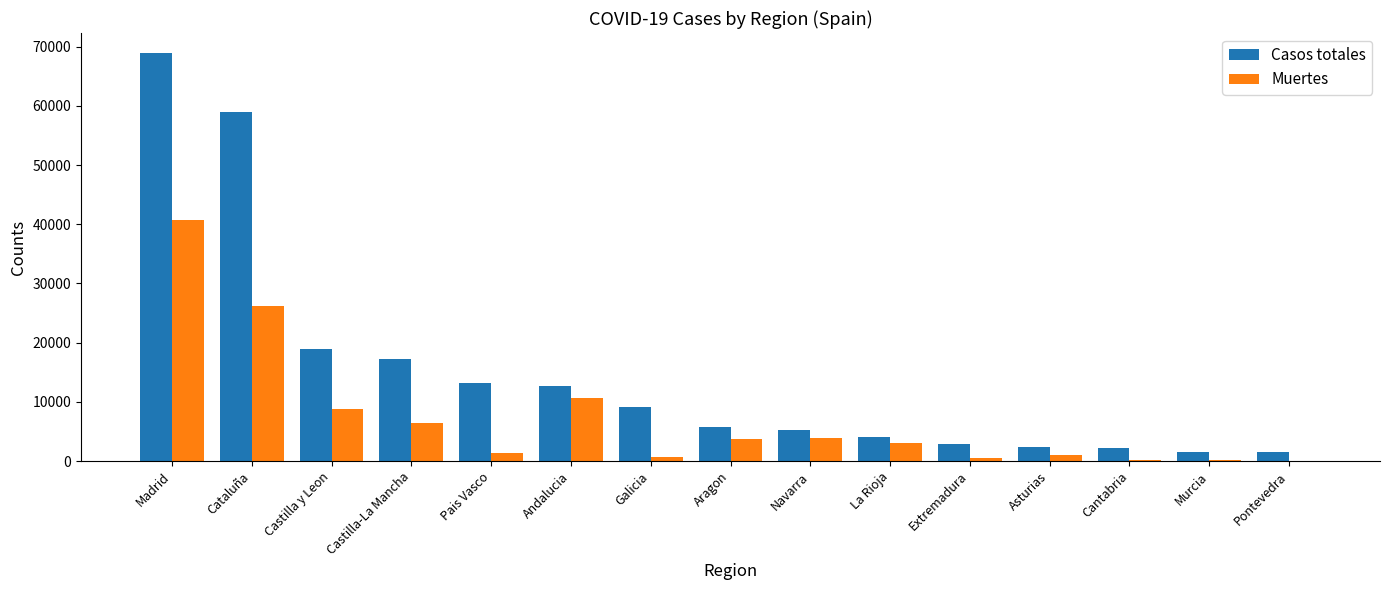

Which series changed the most between Castilla-La Mancha and Murcia?

Casos totales